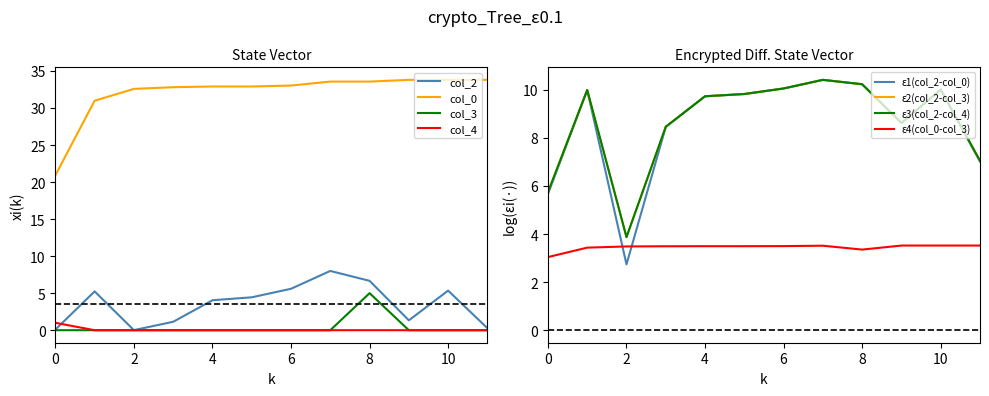

What is the maximum value for col_4?

1.0